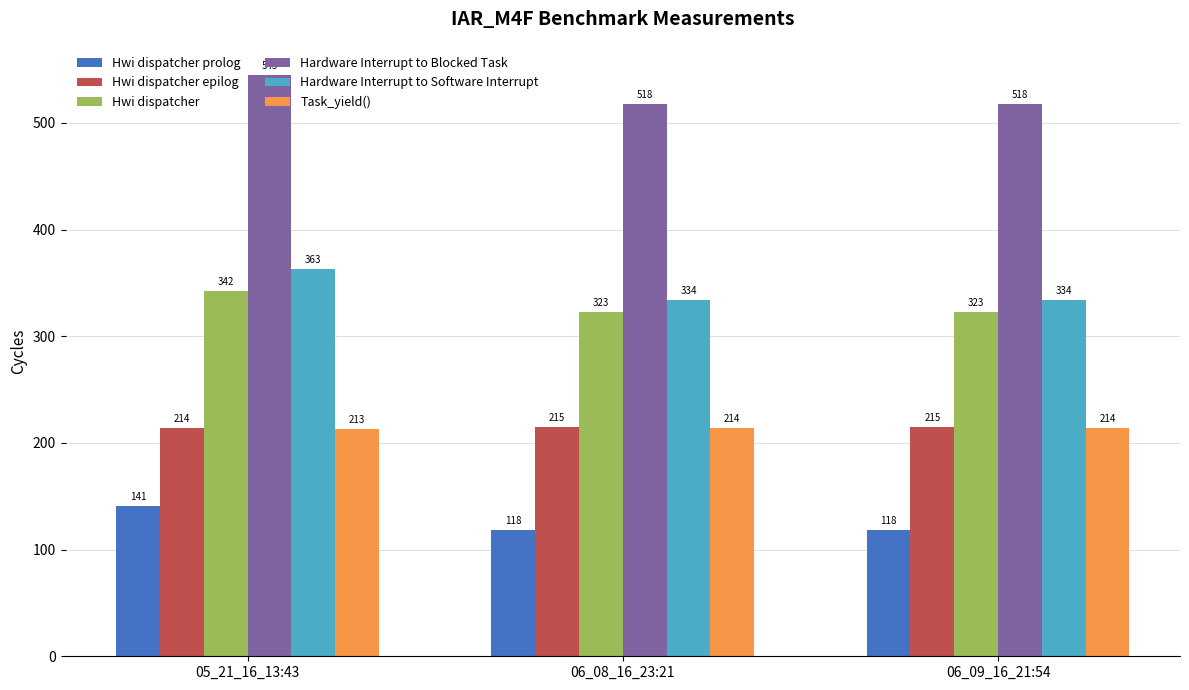

What is the difference between the maximum and minimum values in the Hwi dispatcher prolog series?

23